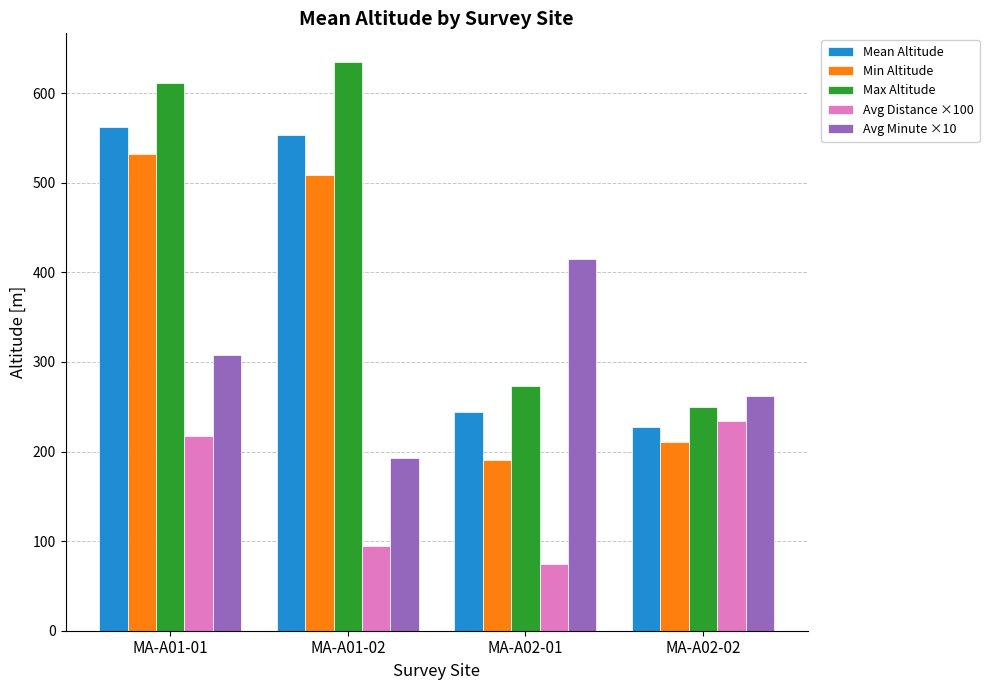

What is the label of the 1st bar from the right?

MA-A02-02